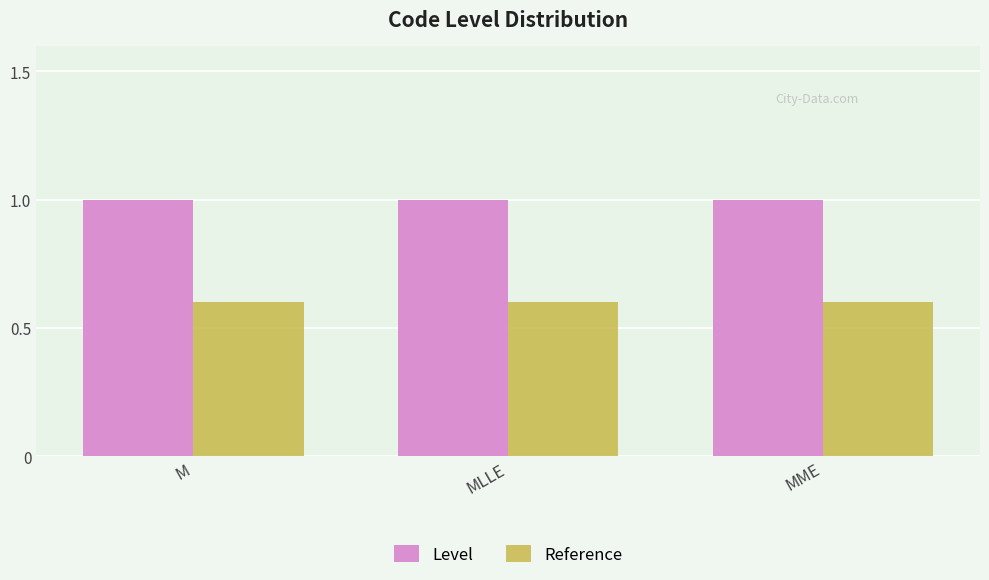

What is the total value across all series at MLLE?

1.6